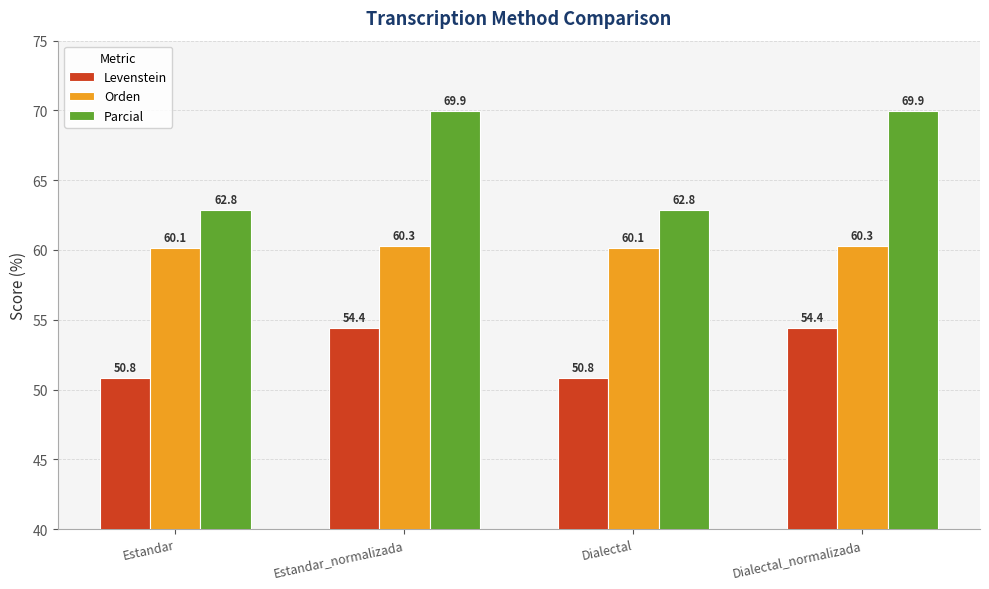

True or false: Levenstein has a value of 50.8 at Estandar.

True